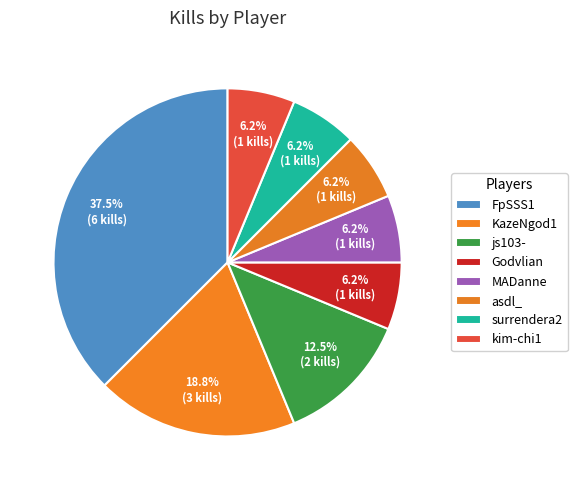

Count the number of slices in the pie.

8